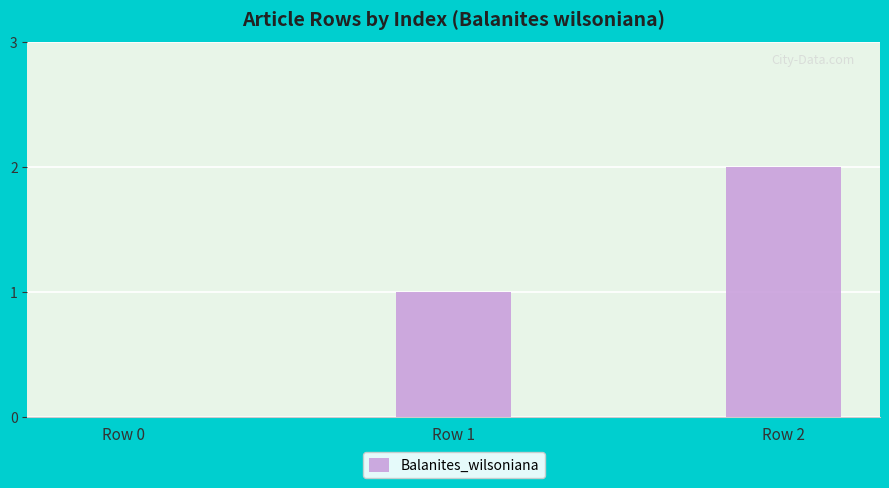

Which label corresponds to the largest value in the chart?

Row 2